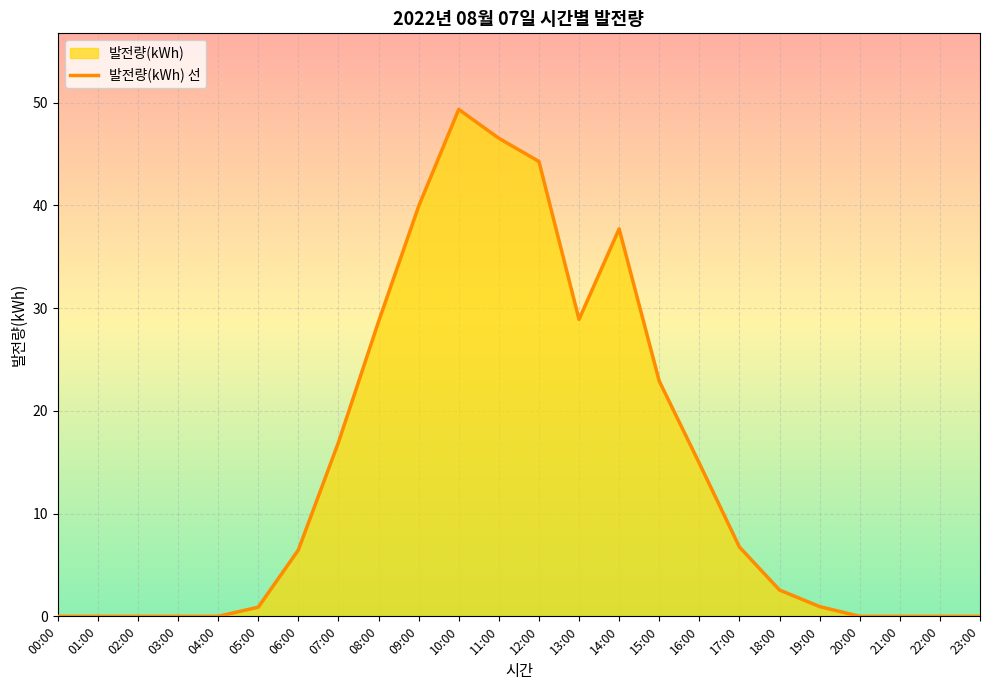

What is the change in value from 00:00 to 17:00?

+6.8